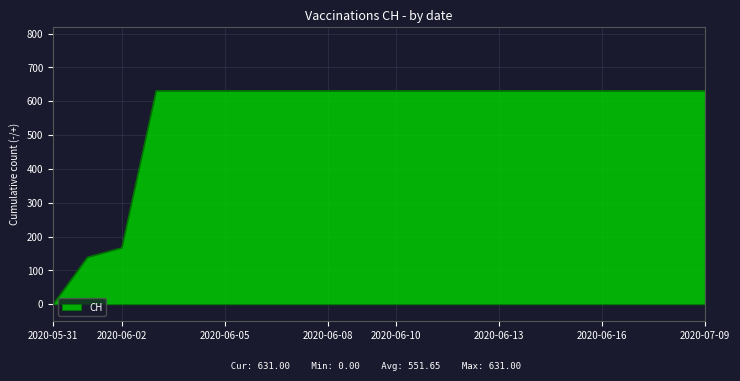

What is the difference between the maximum and minimum values?

631